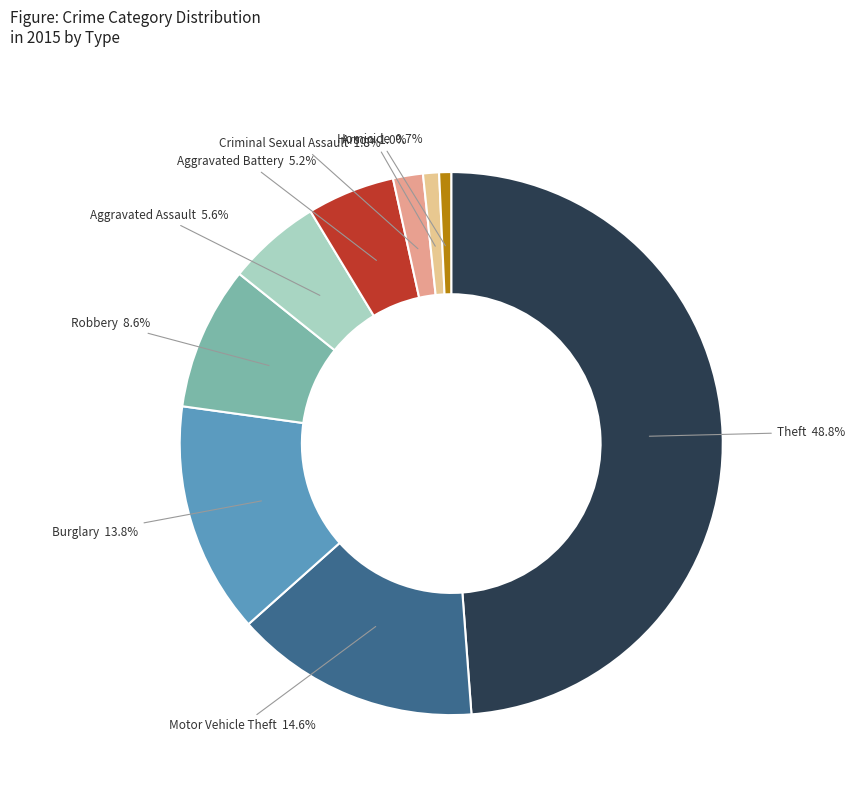

What percentage is the Homicide slice, to the nearest percent?

1%